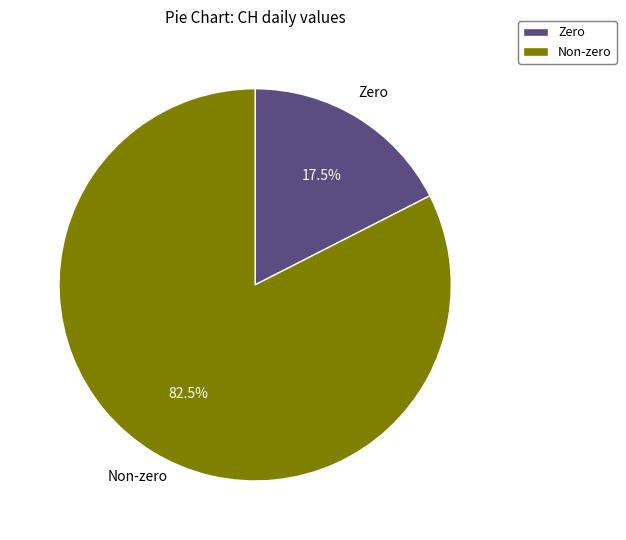

Does any single category account for the majority?

Yes